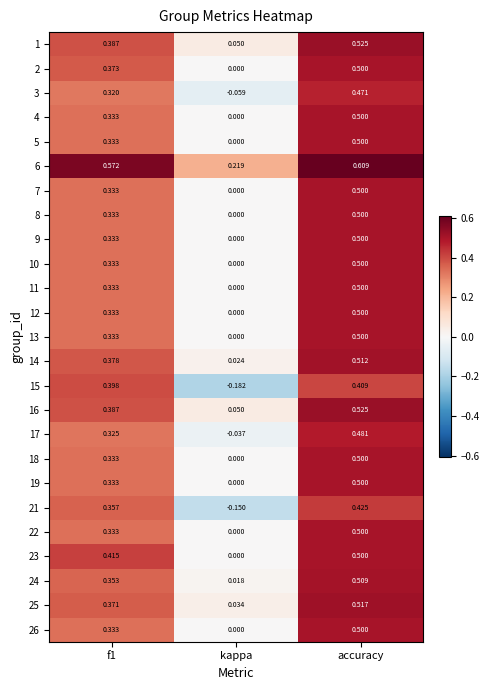

Is the value of 8 at accuracy greater than the value of 25 at f1?

Yes